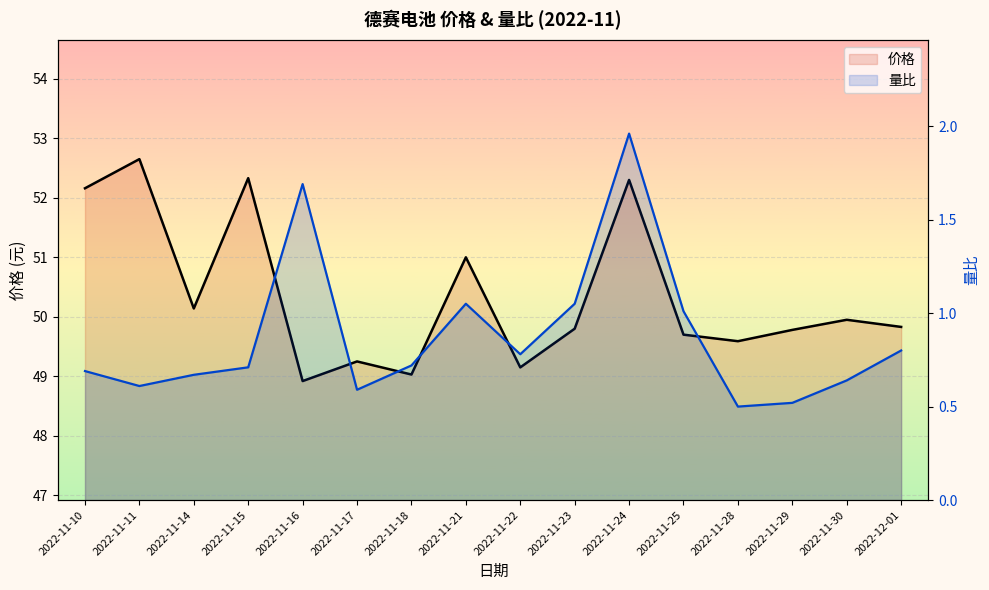

True or false: 价格 has more than 2 interior local peaks.

True